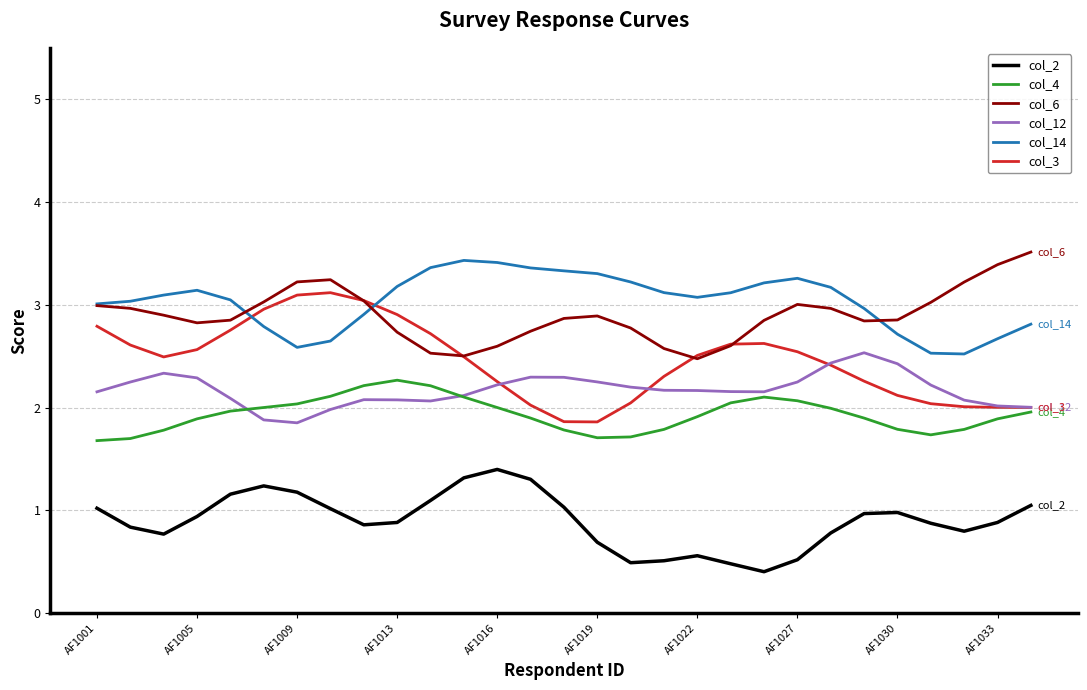

What is the smallest value displayed?

0.4